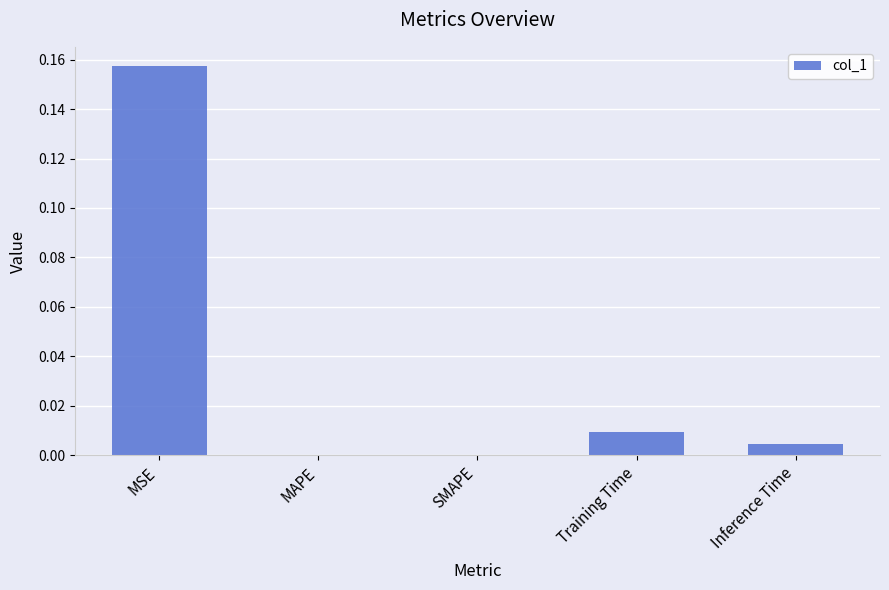

How many distinct data groups are displayed?

1